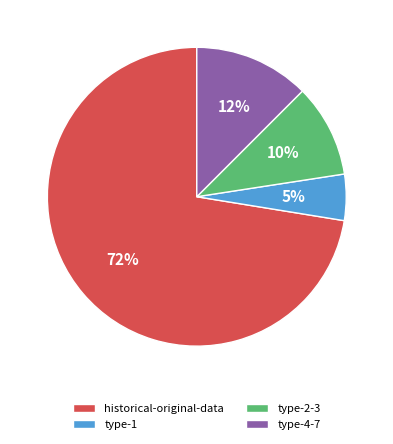

What is the smallest slice in the pie chart?

type-1